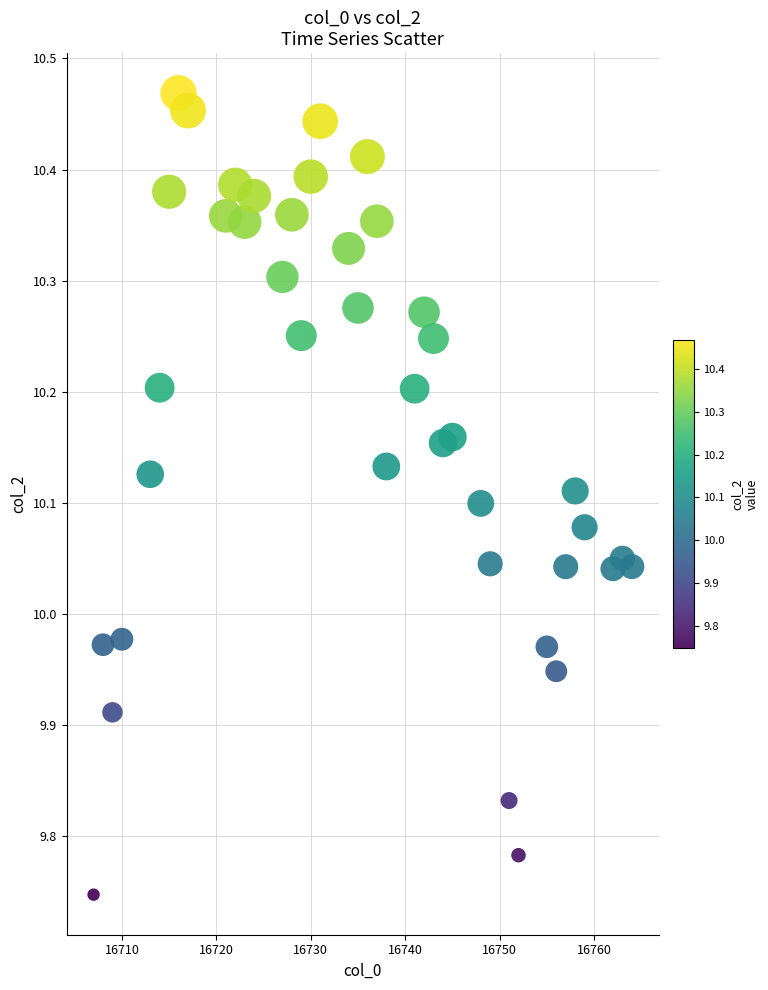

What is the range of X values (max minus min)?

57.0